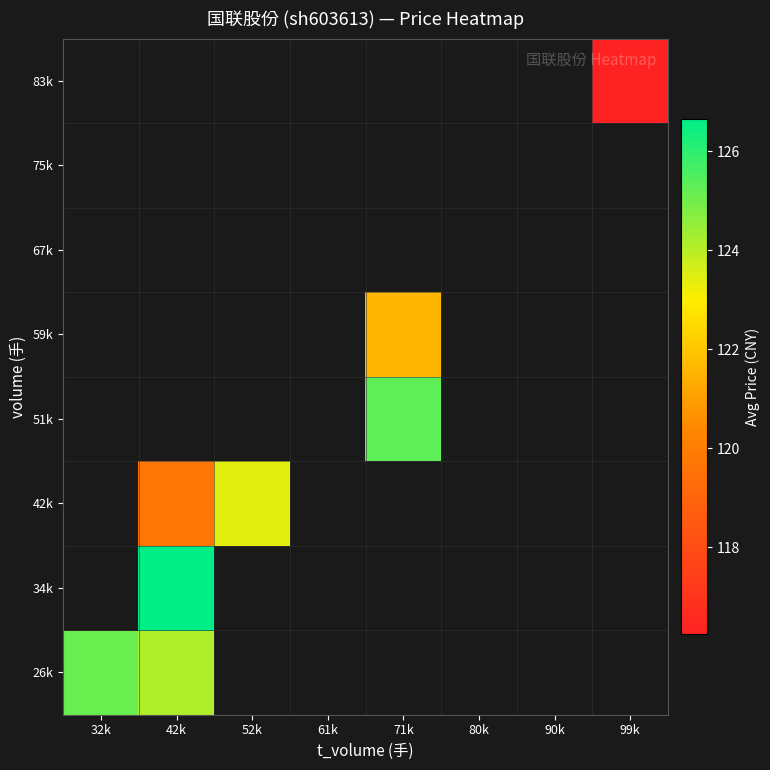

At how many categories does at least one series exceed 125?

3